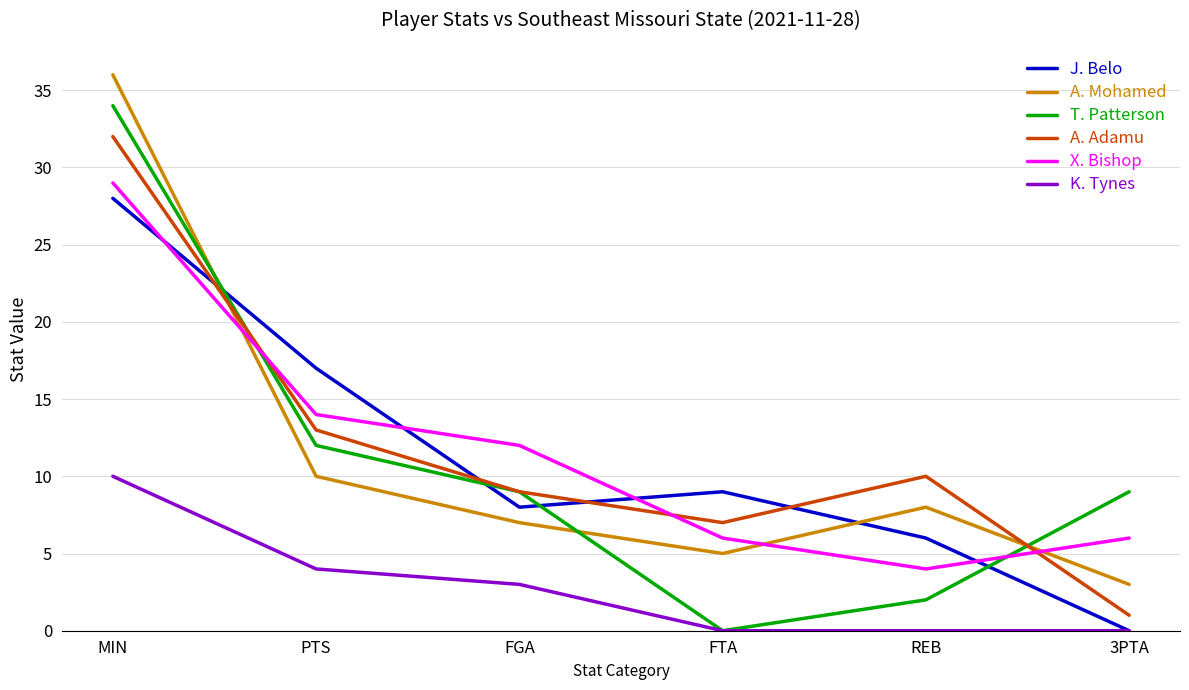

Is the value of X. Bishop at FTA greater than the value of A. Mohamed at 3PTA?

Yes